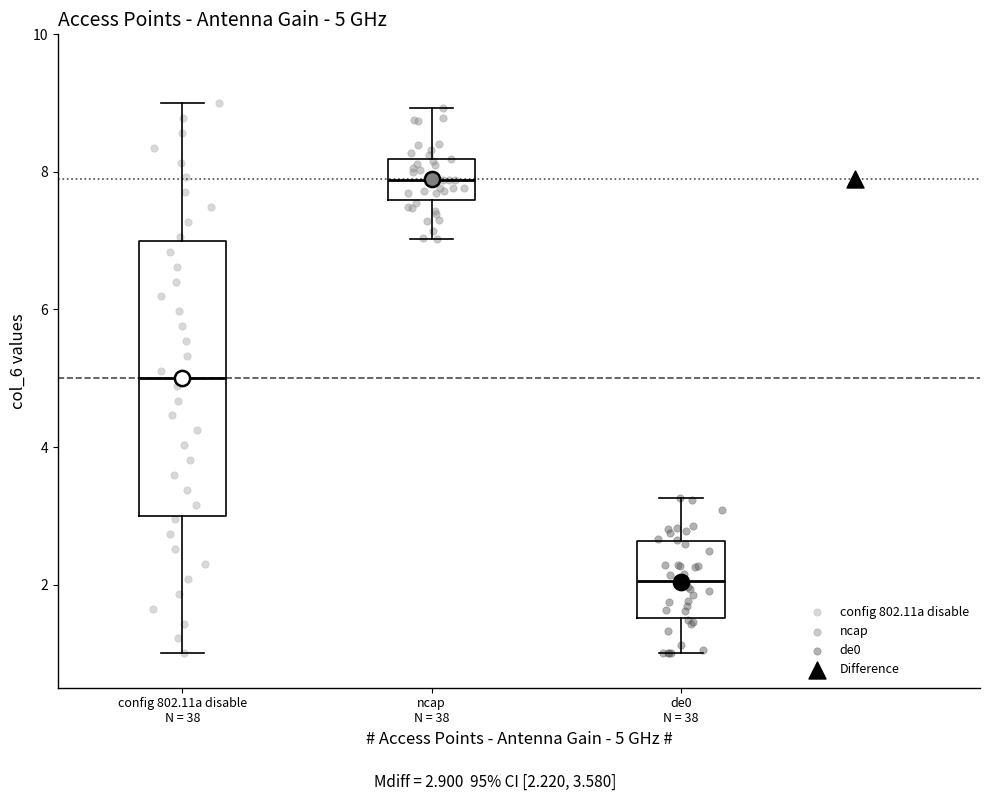

Which box has the lowest median line?

de0 N = 38